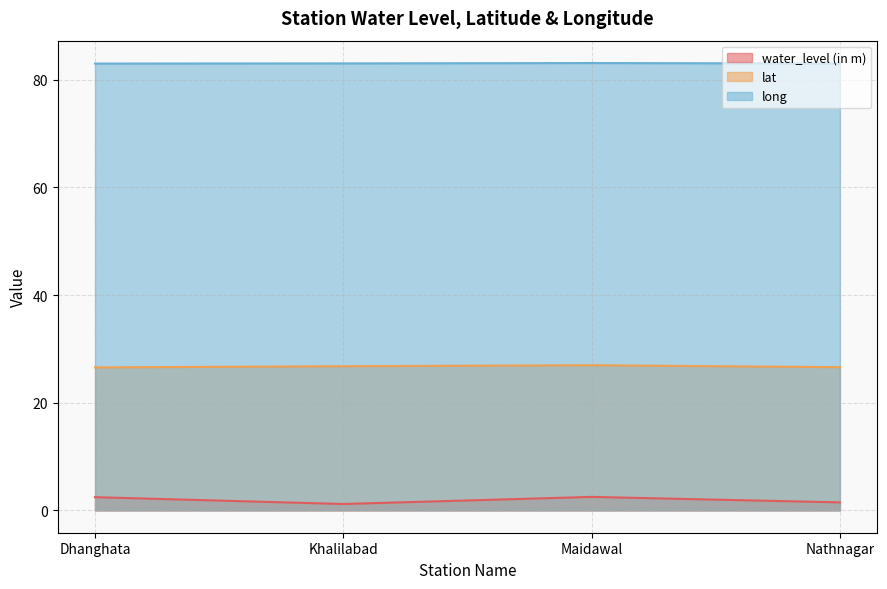

What is the value of the water_level (in m) point at the 4th from the left?

1.5